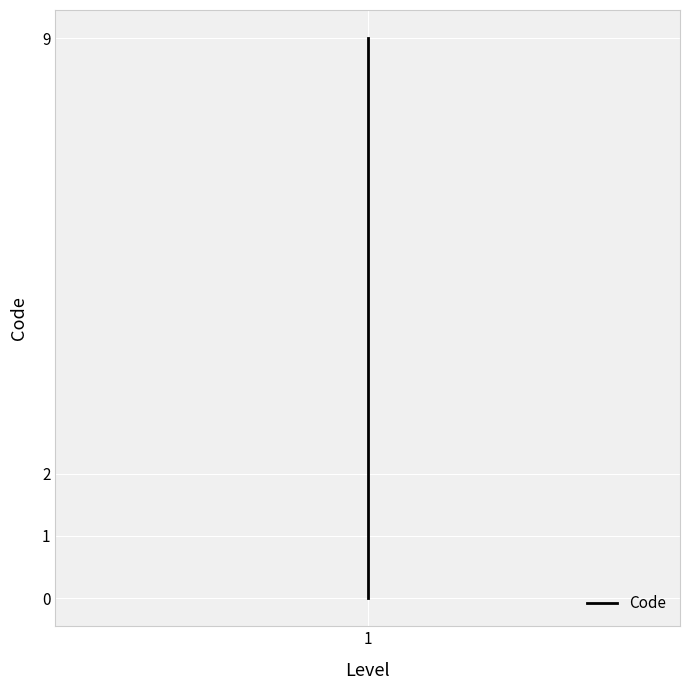

Reading left to right, list all the values displayed in this chart.

0	1	2	9